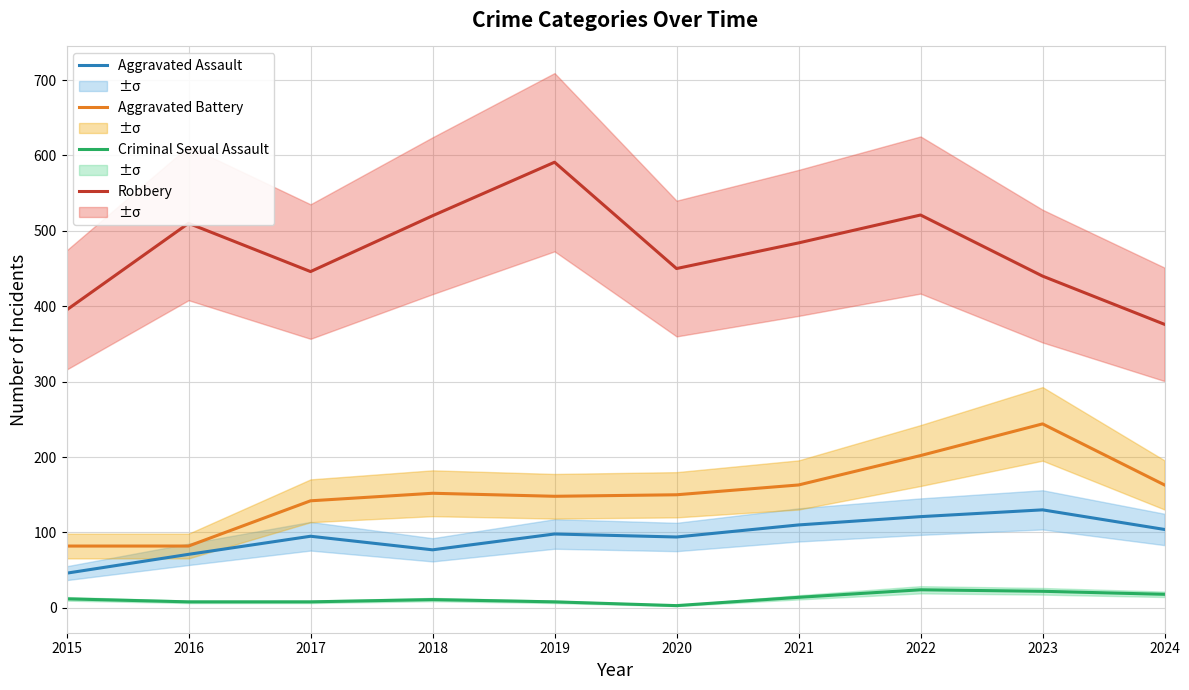

What are all the series names shown in the legend?

Aggravated Assault, Aggravated Battery, Criminal Sexual Assault, Robbery